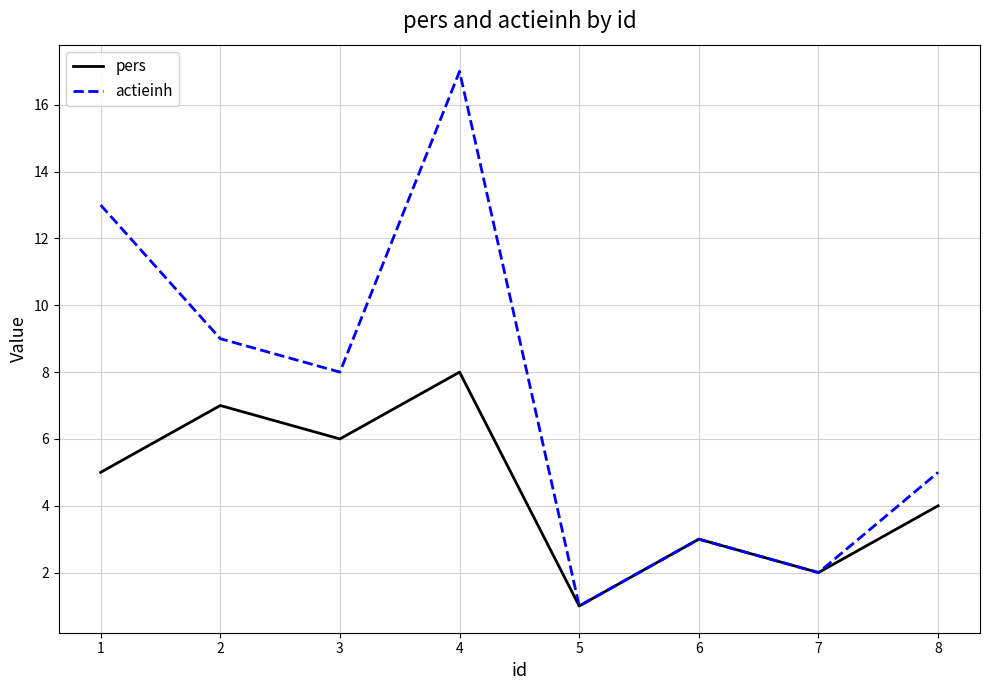

Which category has the highest value in the actieinh series?

4